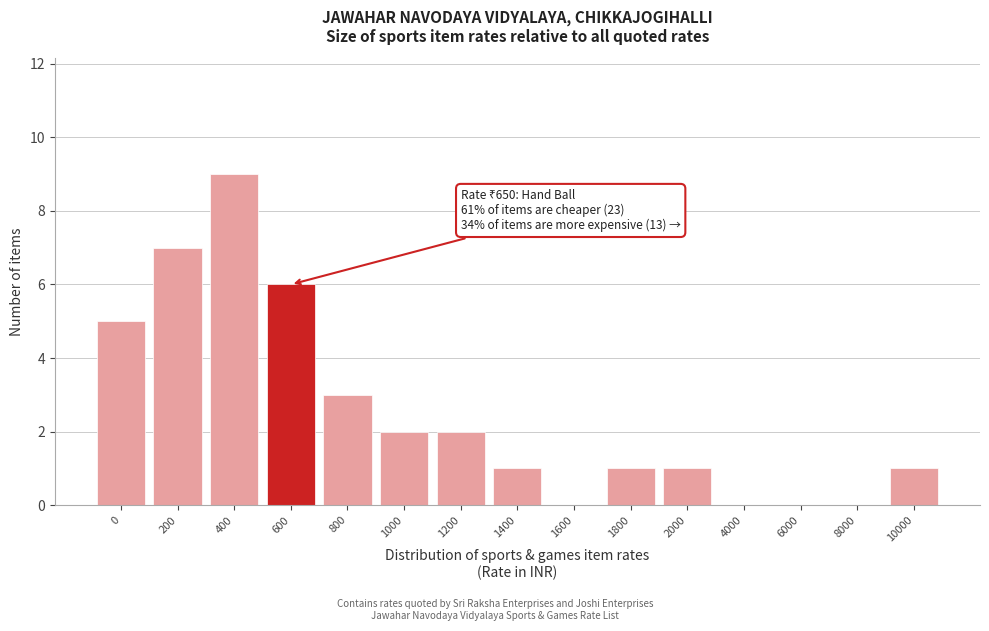

Reading left to right, transcribe all the data shown in this chart.

0=5	200=7	400=9	600=6	800=3	1000=2	1200=2	1400=1	1600=0	1800=1	2000=1	4000=0	6000=0	8000=0	10000=1